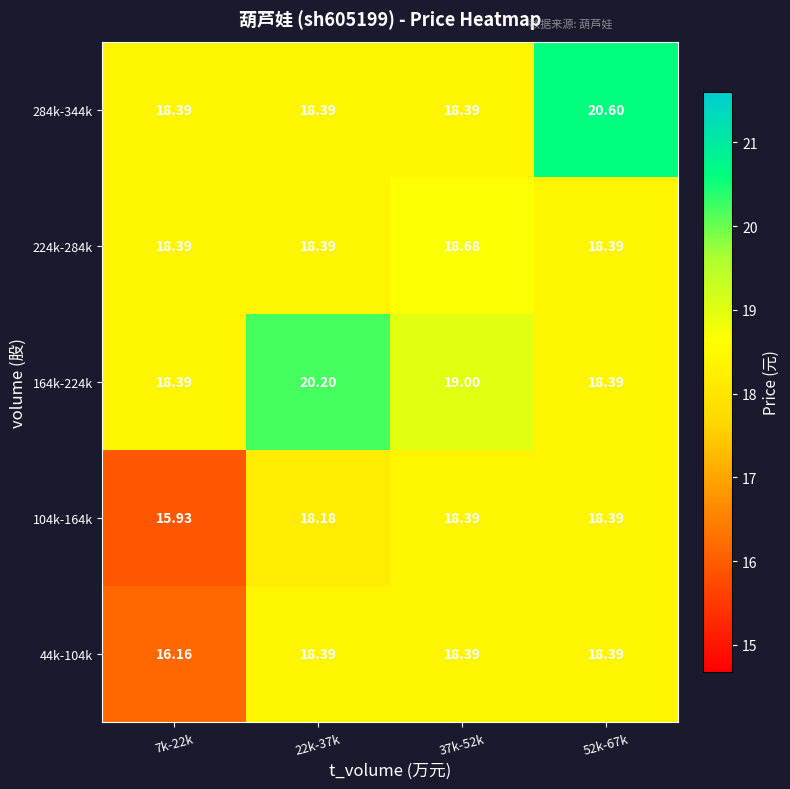

Is the value of 104k-164k at 22k-37k greater than the value of 224k-284k at 22k-37k?

No